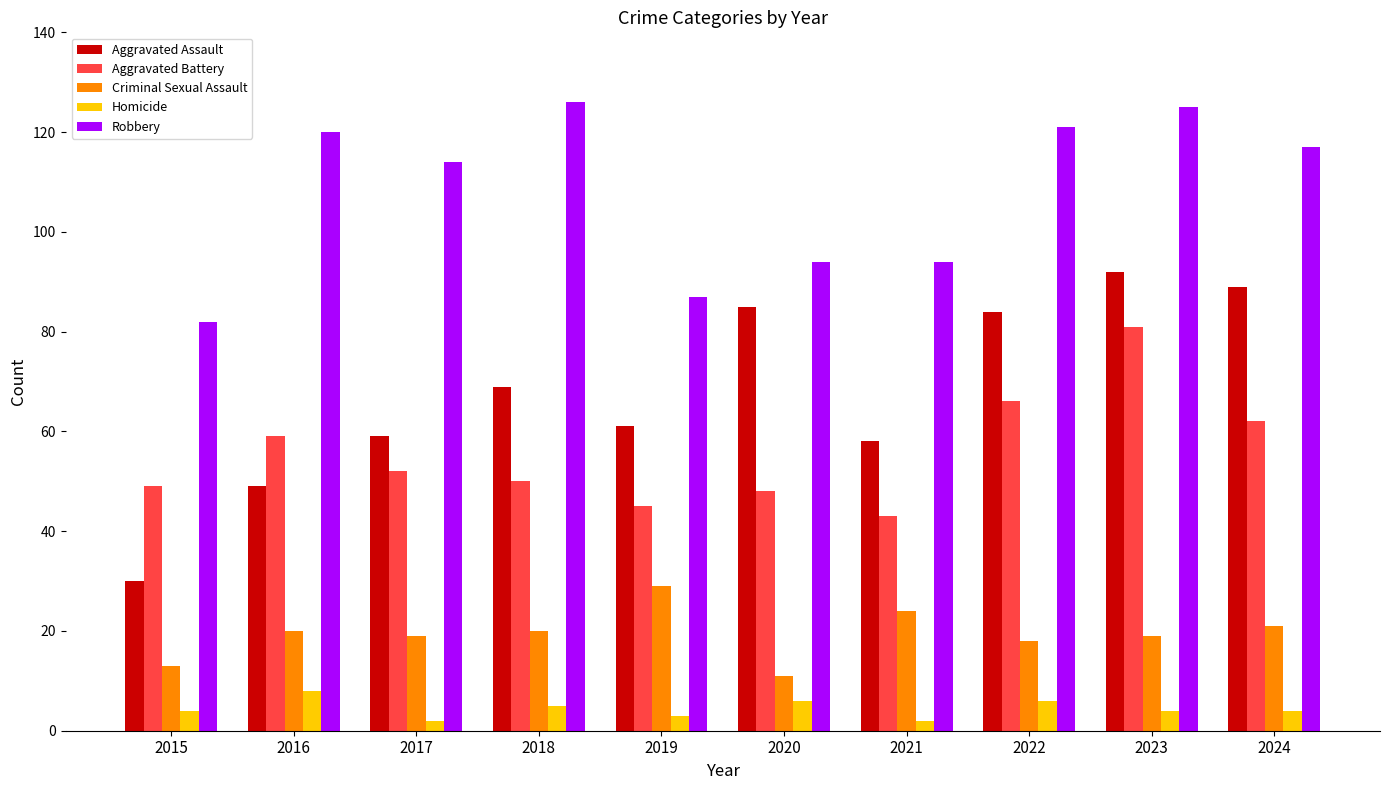

What is the difference between the highest and lowest values at 2022?

115